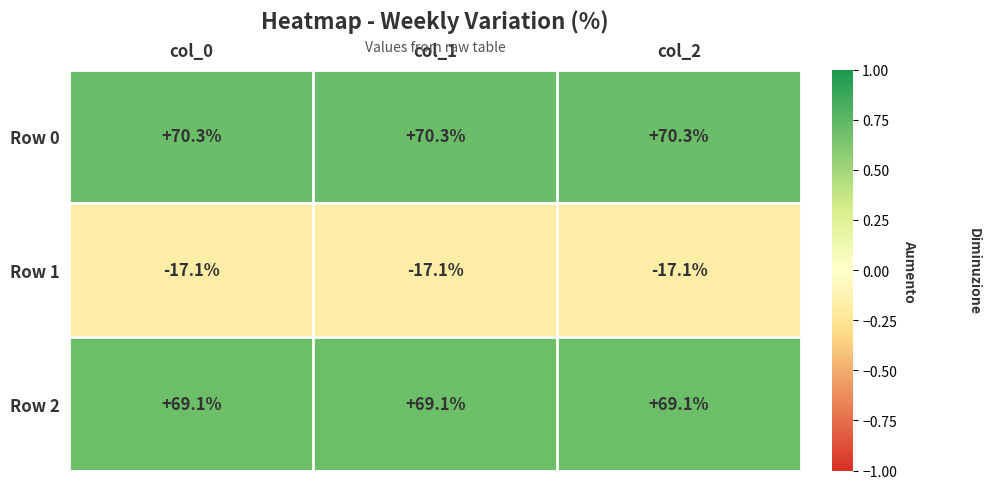

What is the greatest value displayed?

70.3